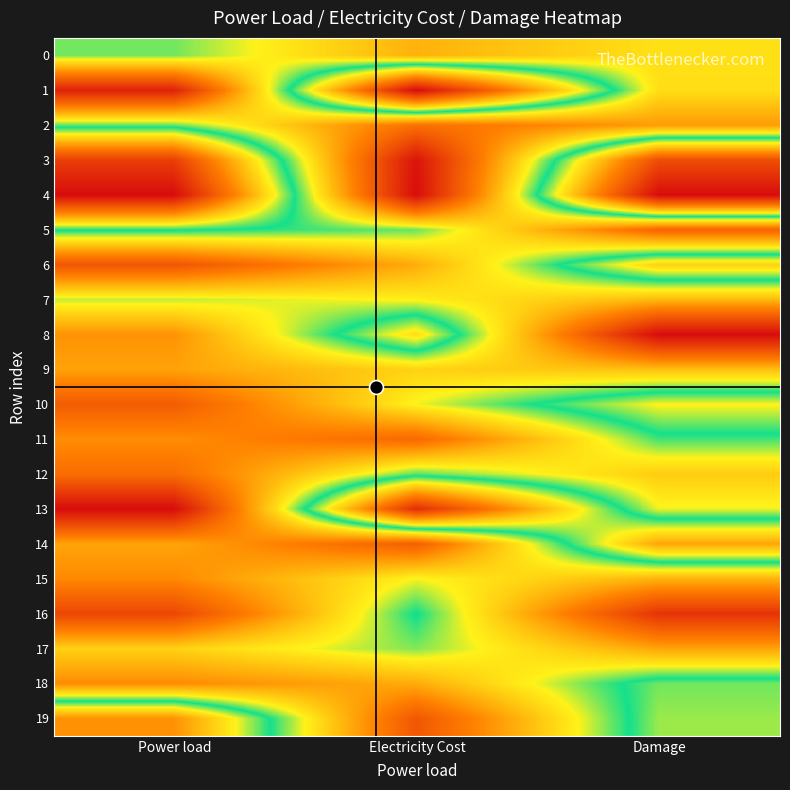

Which category has the highest value across all series?

Power load